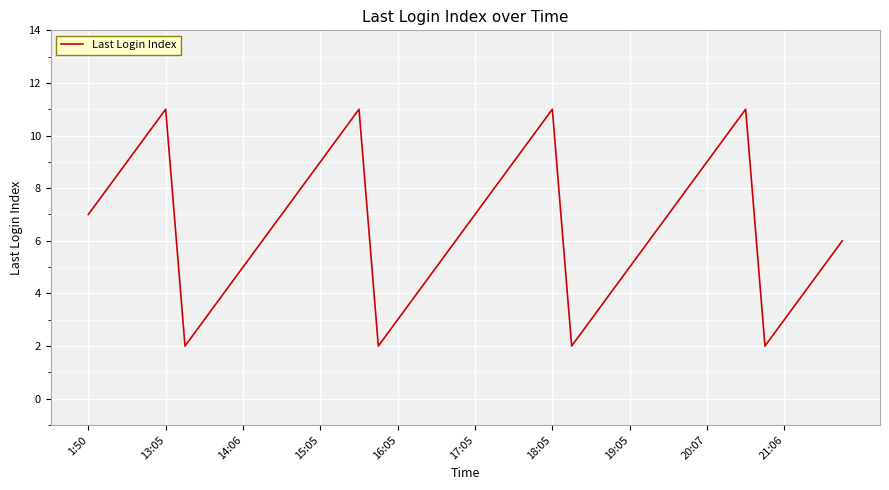

Count the values in the range 4 to 9.

24